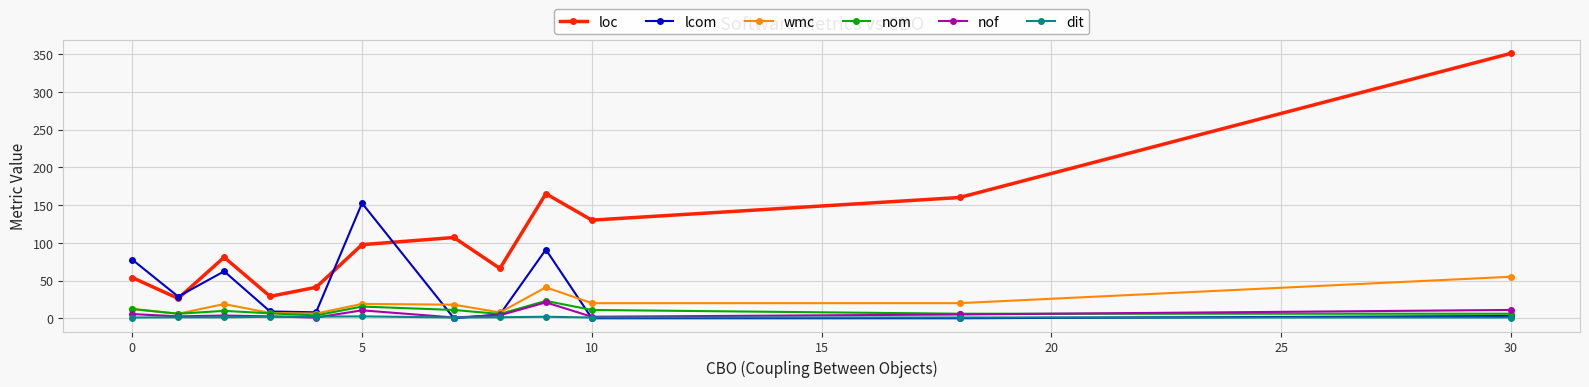

What is the greatest value displayed?

351.0